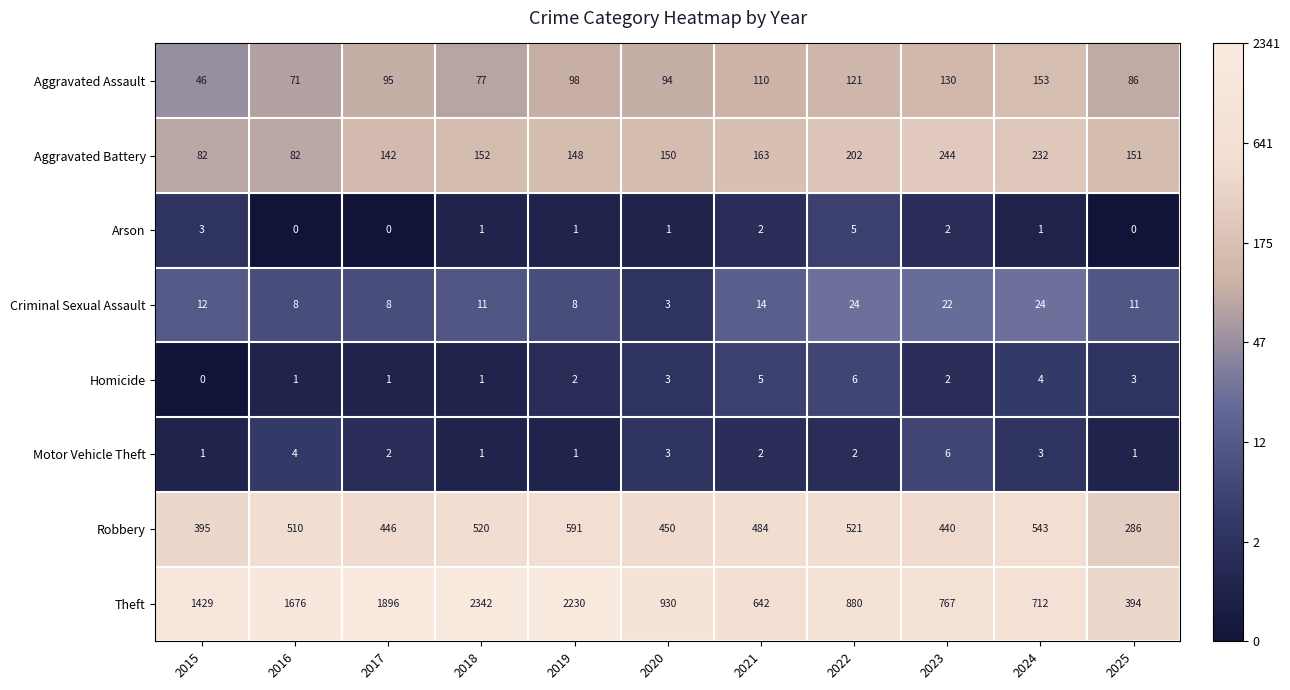

Which series has the widest spread of values?

Theft